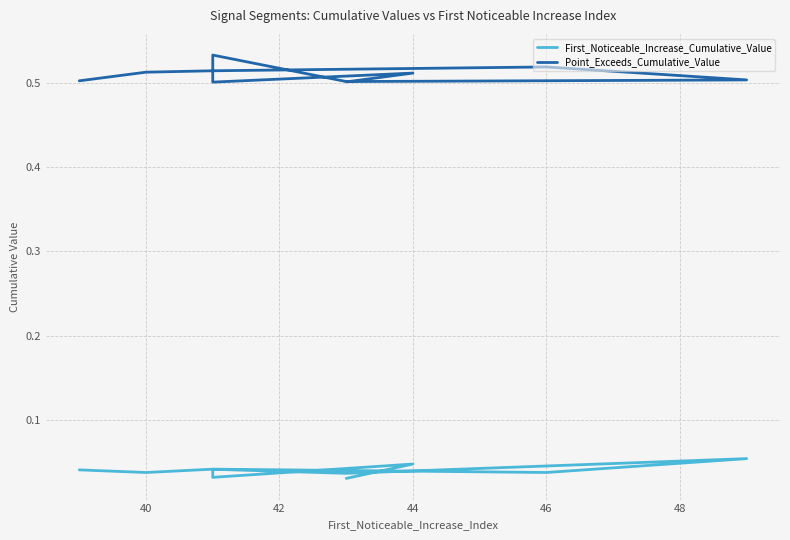

True or false: First_Noticeable_Increase_Cumulative_Value and Point_Exceeds_Cumulative_Value intersect in this chart.

False